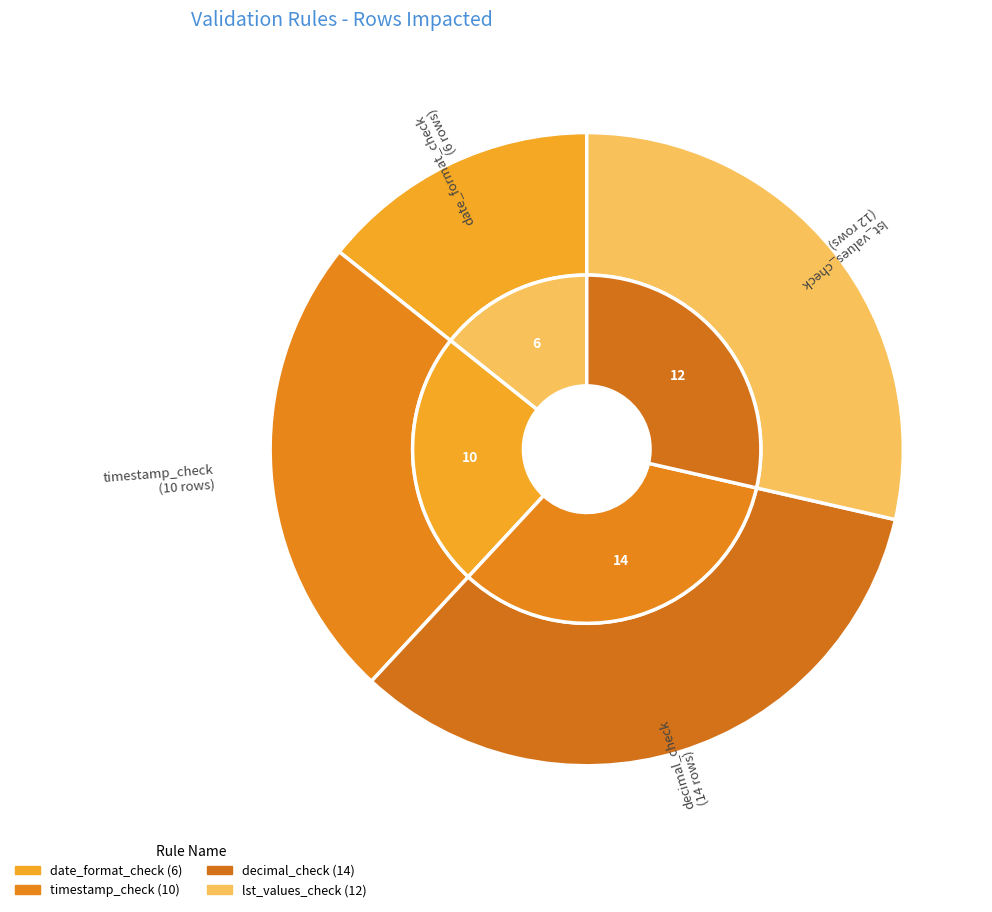

What is the change in value from timestamp_check to decimal_check?

+4